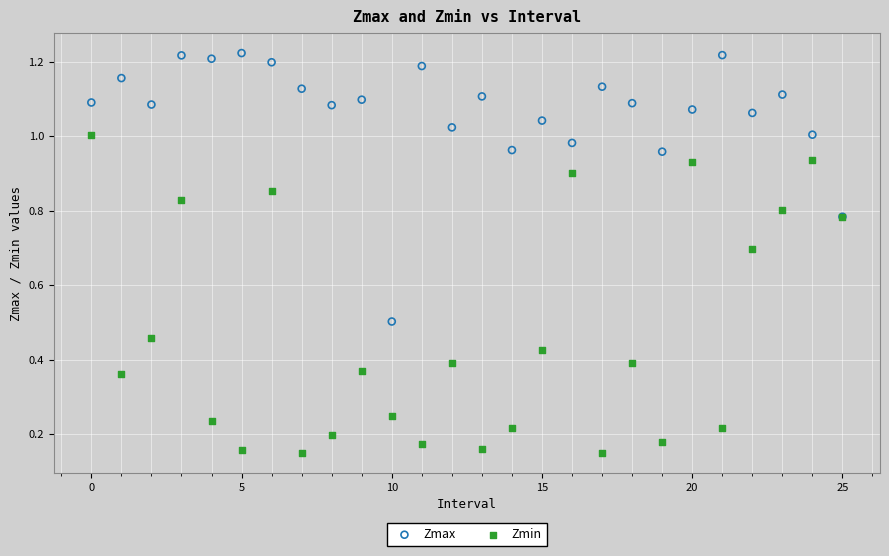

Which series has the widest spread of Y values?

Zmin